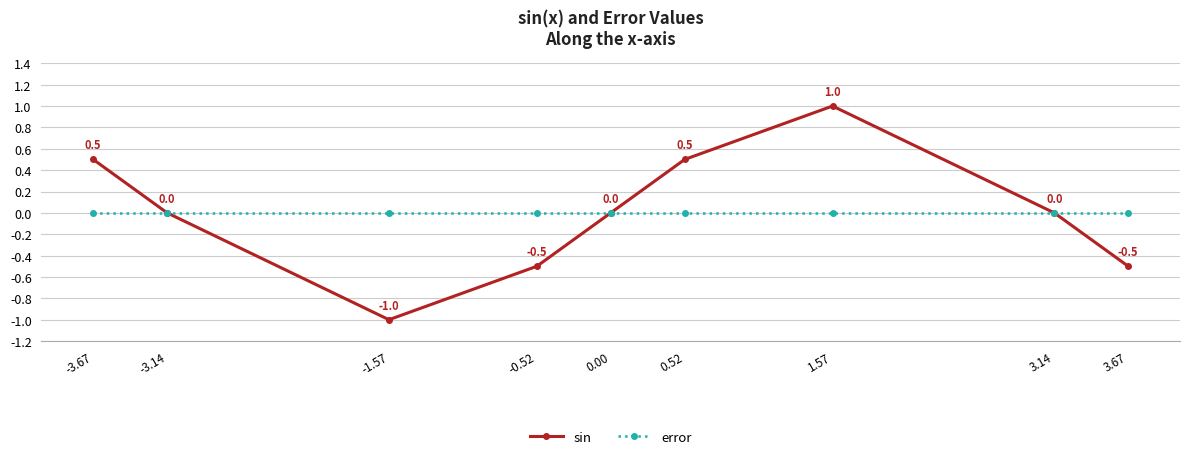

True or false: sin has more than 0 interior local peaks.

True